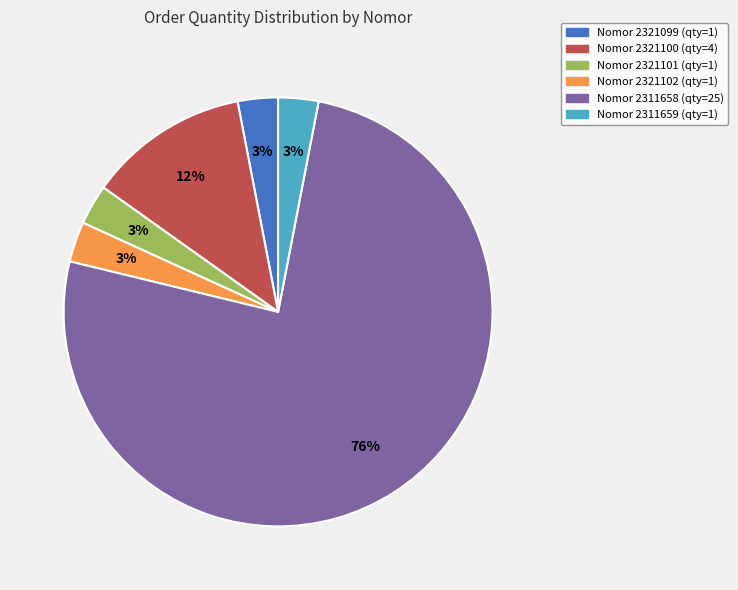

Does any single category account for the majority?

Yes